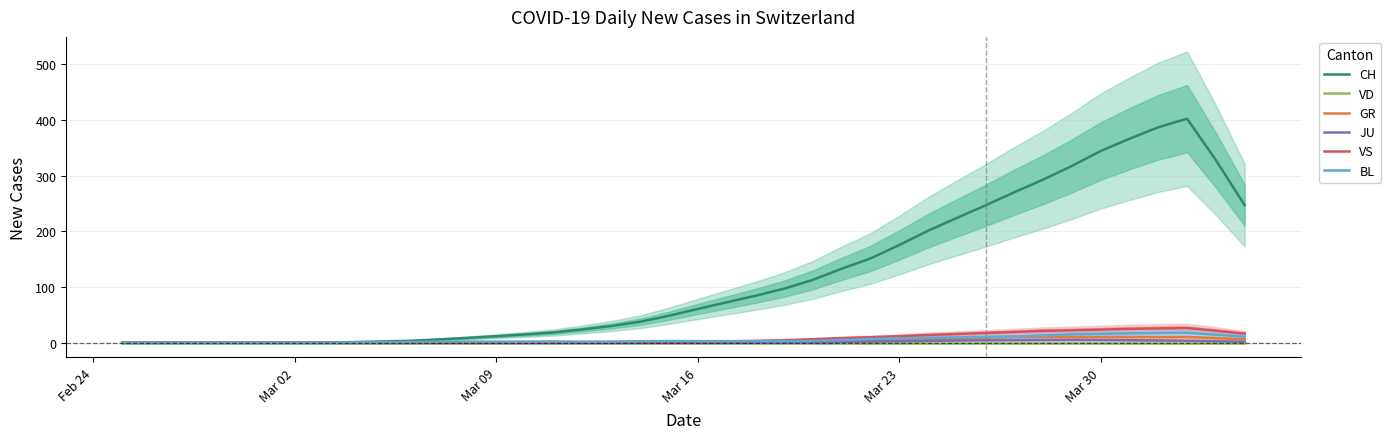

True or false: CH has a value of 60.8 at Mar 16.

True